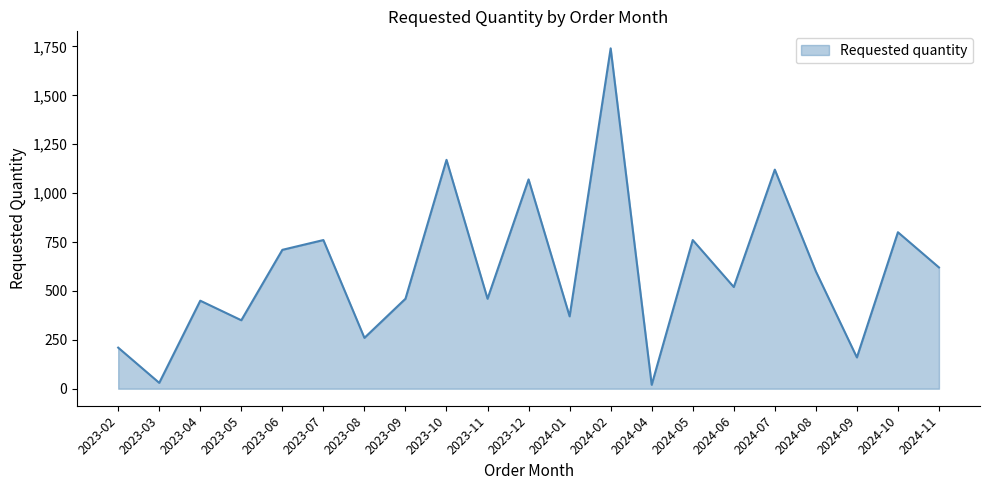

Is it true that the value at 2023-12 is 1070?

True